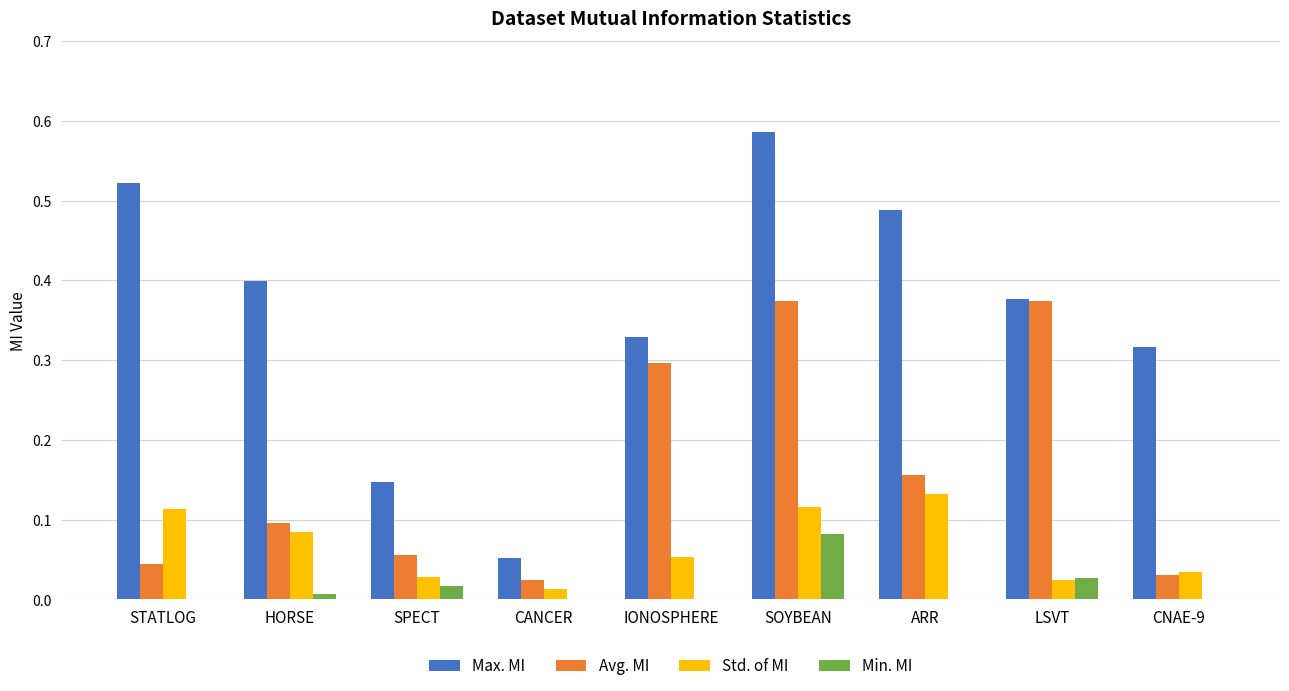

Is the value of Std. of MI at LSVT greater than the value of Max. MI at ARR?

No